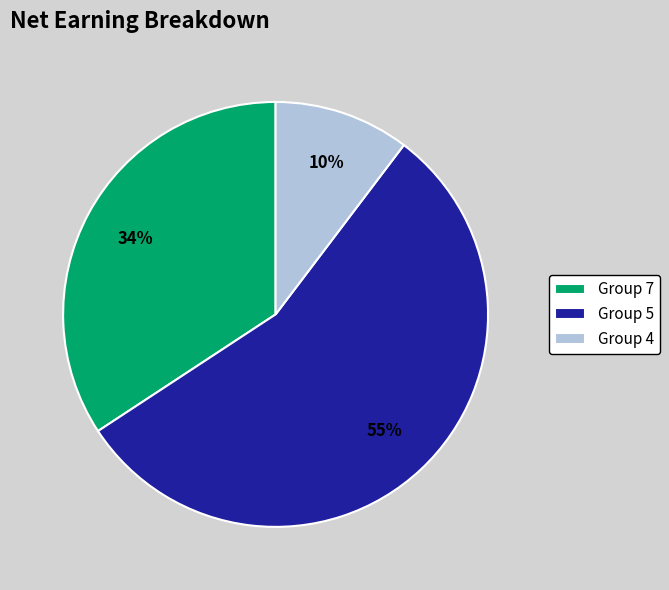

To the nearest percent, what percentage of the pie is Group 7?

34%